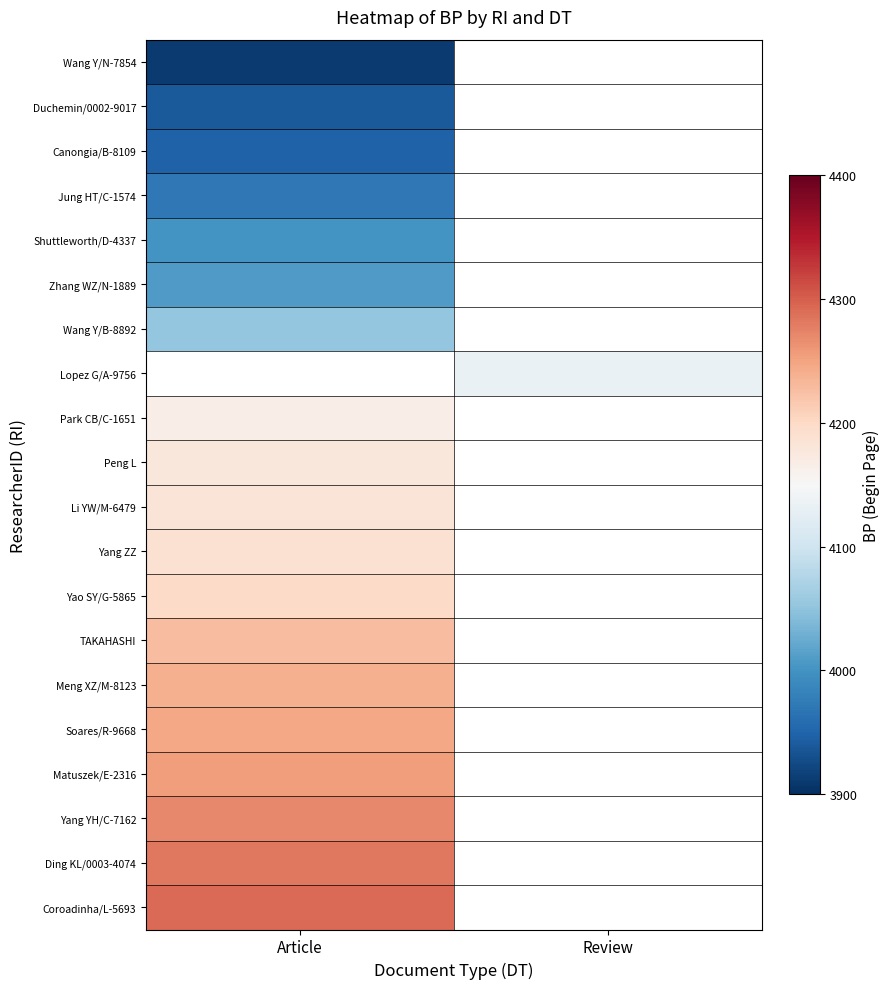

What value does the Peng L series have at Article?

4178.0